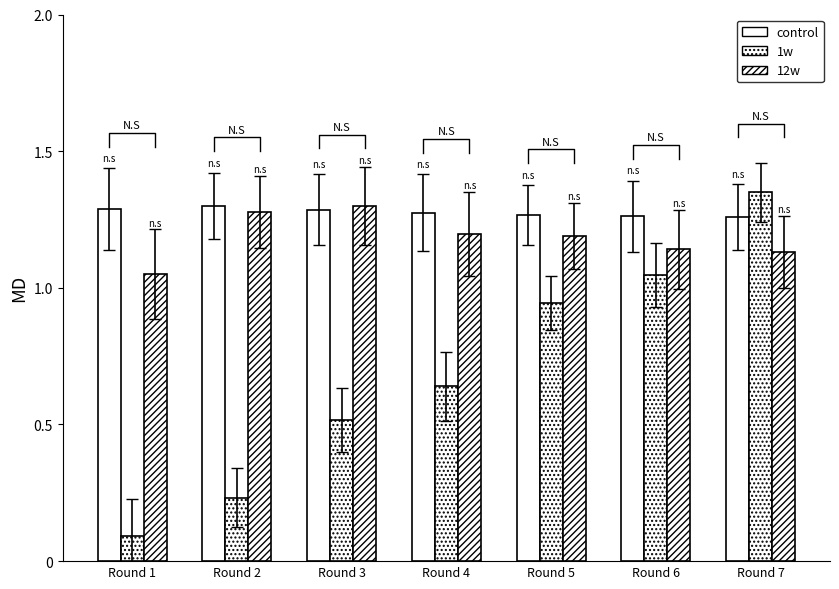

Read the control value at Round 3.

1.3